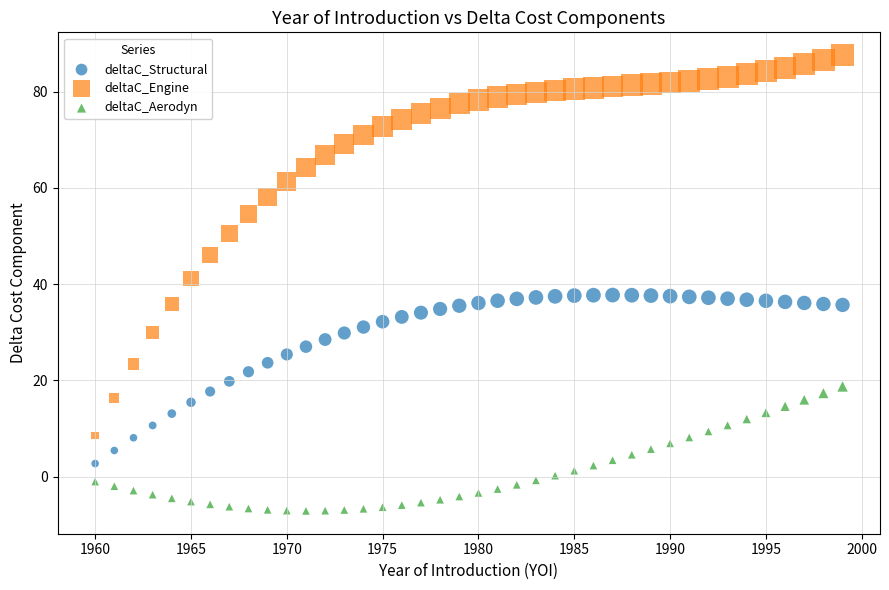

Which series has the widest spread of Y values?

deltaC_Engine